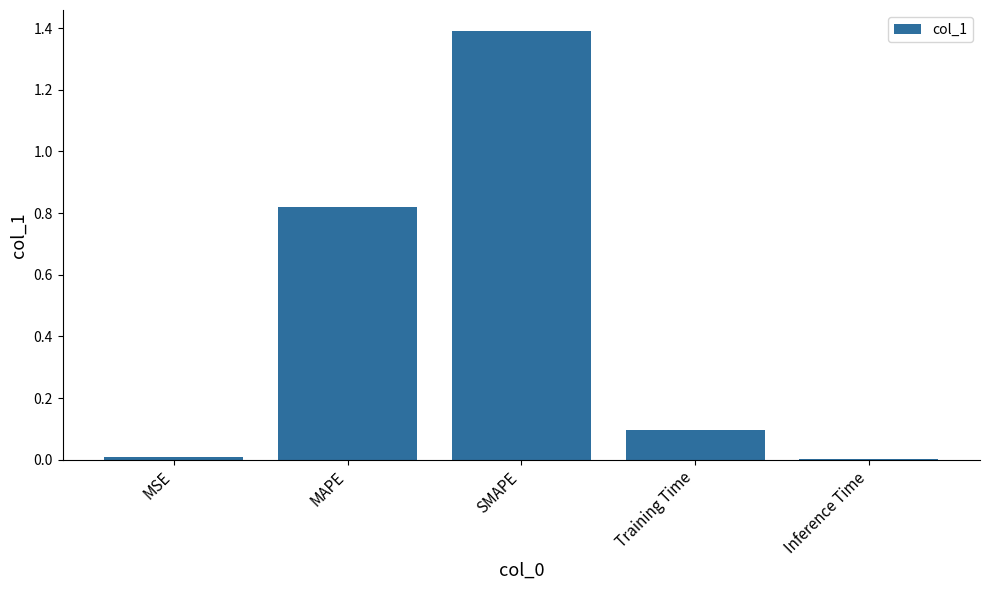

What is the sum of all values?

2.3